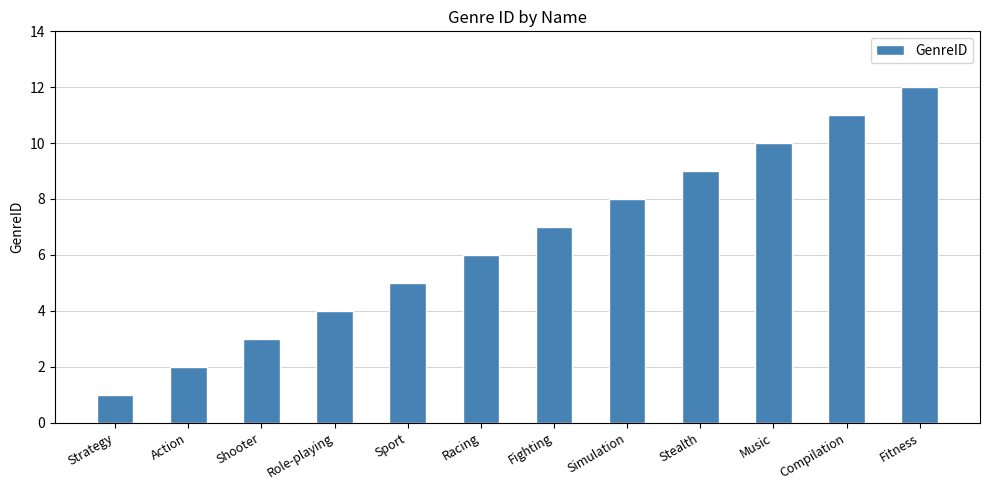

What is the minimum value shown in the chart?

1